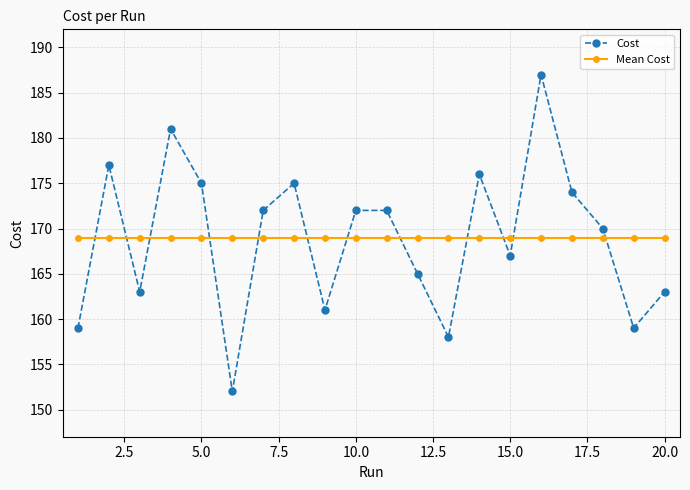

What is the sum of all Mean Cost values?

3378.0